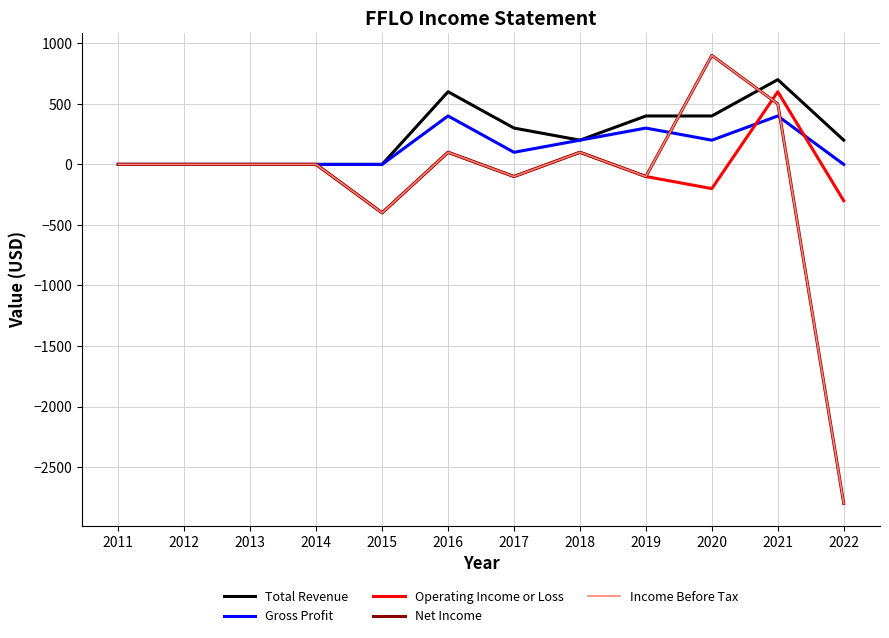

How many Total Revenue values are between 0 and 400?

10